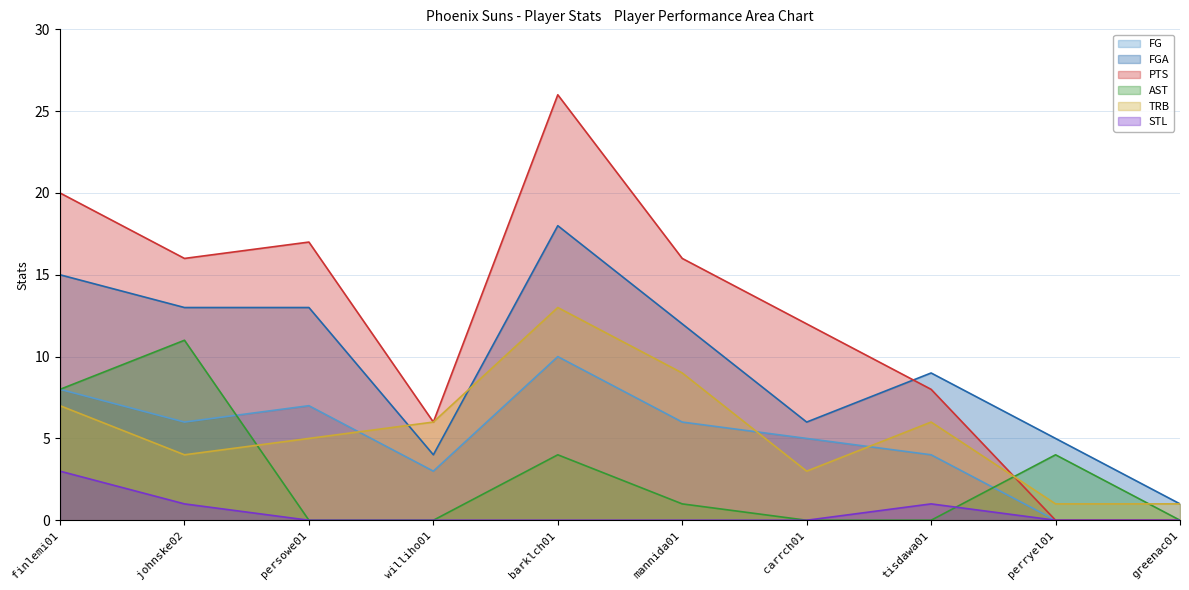

True or false: FGA and AST cross at least once.

False